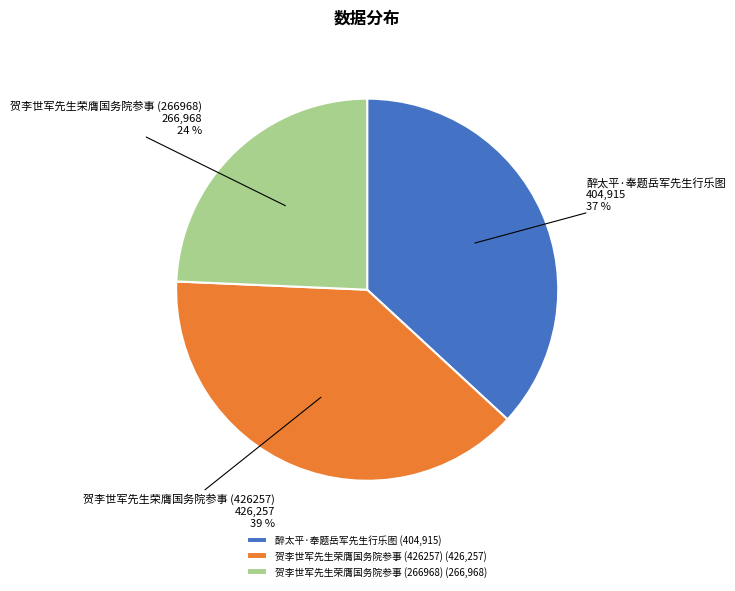

What percentage is the 贺李世军先生荣膺国务院参事 (266968) slice, to the nearest percent?

24%